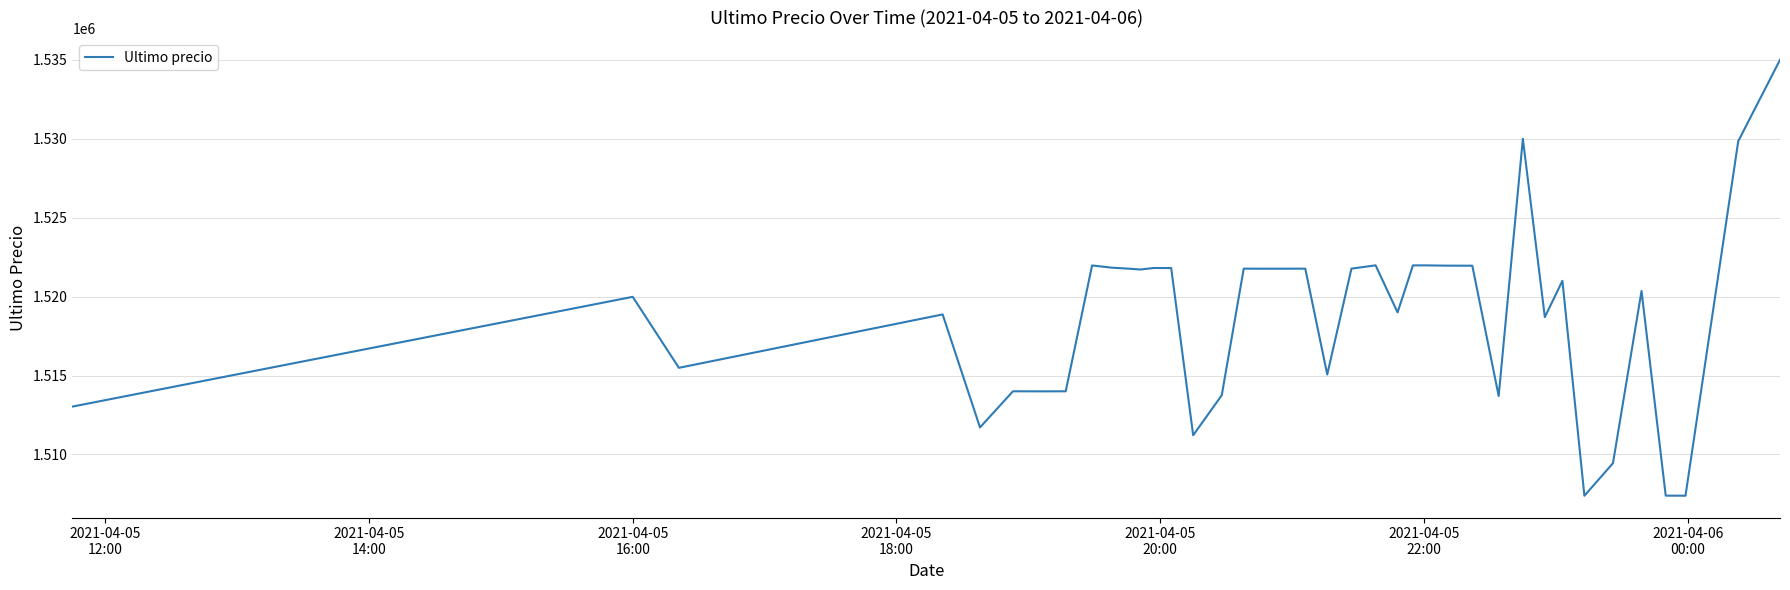

How many distinct data groups are displayed?

1